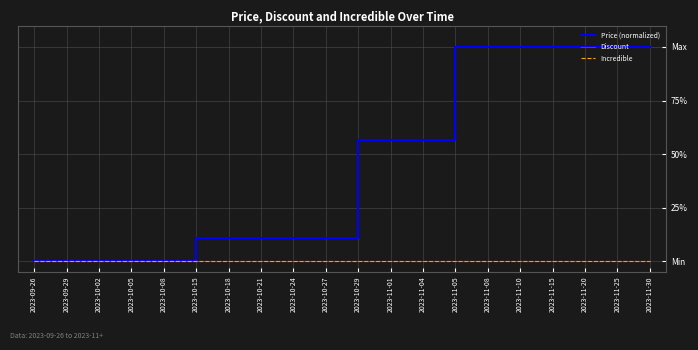

True or false: Incredible and Price (normalized) cross at least once.

False